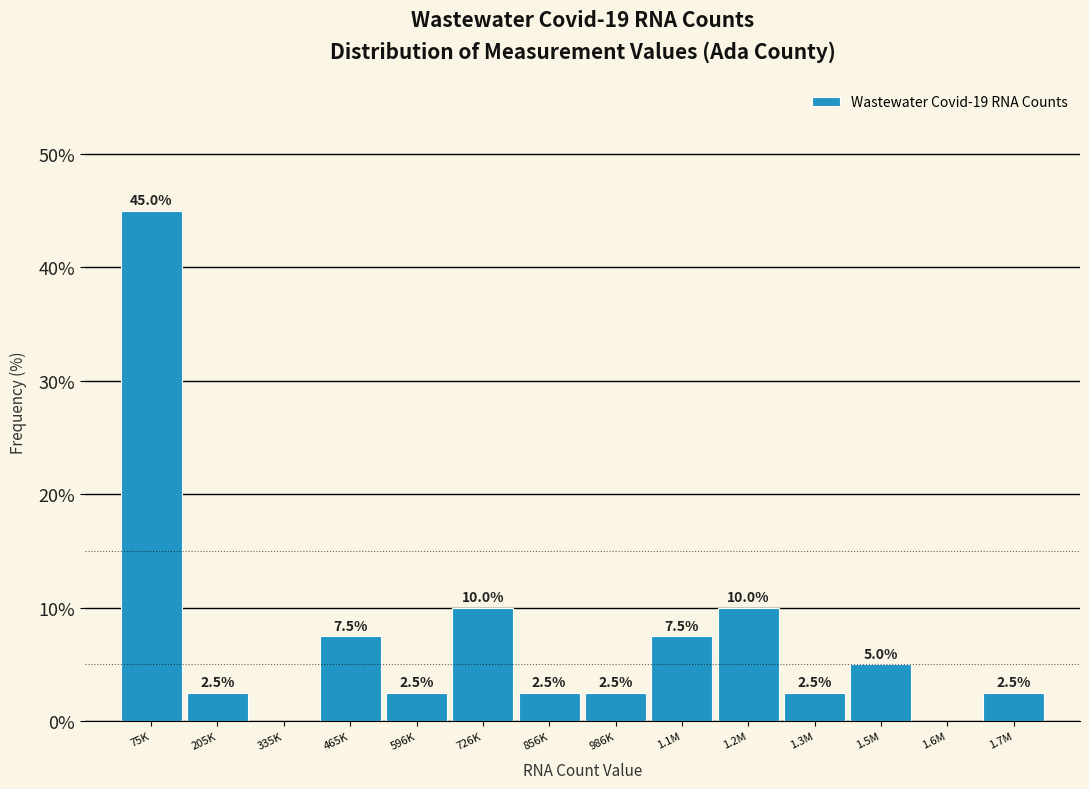

Reading right to left, transcribe all the data shown in this chart.

1.7M=2.5	1.6M=0.0	1.5M=5.0	1.3M=2.5	1.2M=10.0	1.1M=7.5	986K=2.5	856K=2.5	726K=10.0	596K=2.5	465K=7.5	335K=0.0	205K=2.5	75K=45.0